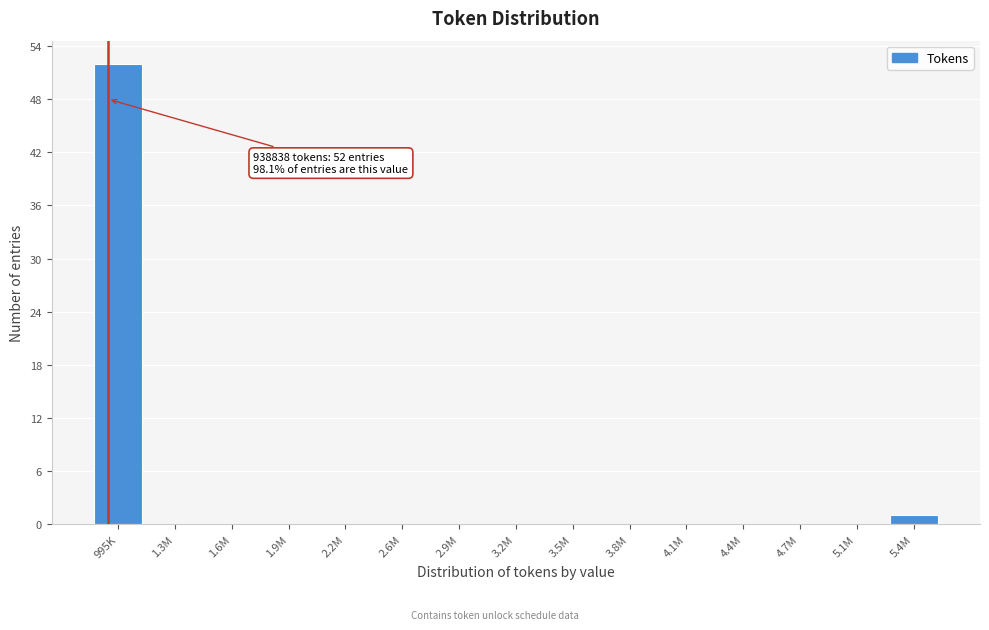

Reading left to right, extract all data points from this chart.

995K=52	1.3M=0	1.6M=0	1.9M=0	2.2M=0	2.6M=0	2.9M=0	3.2M=0	3.5M=0	3.8M=0	4.1M=0	4.4M=0	4.7M=0	5.1M=0	5.4M=1